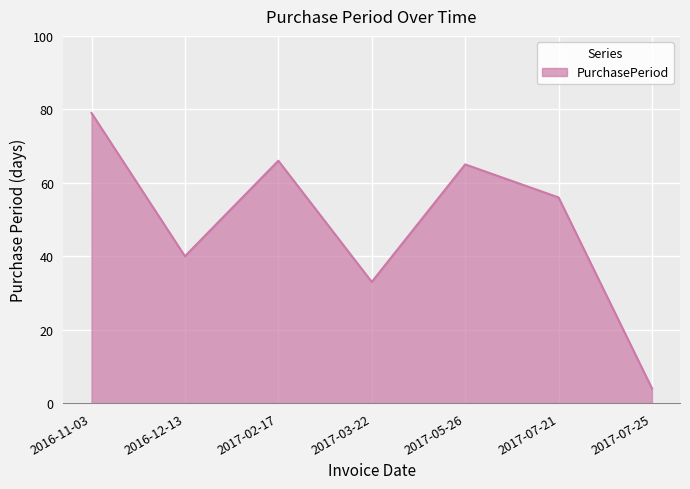

How many values are below 56?

3